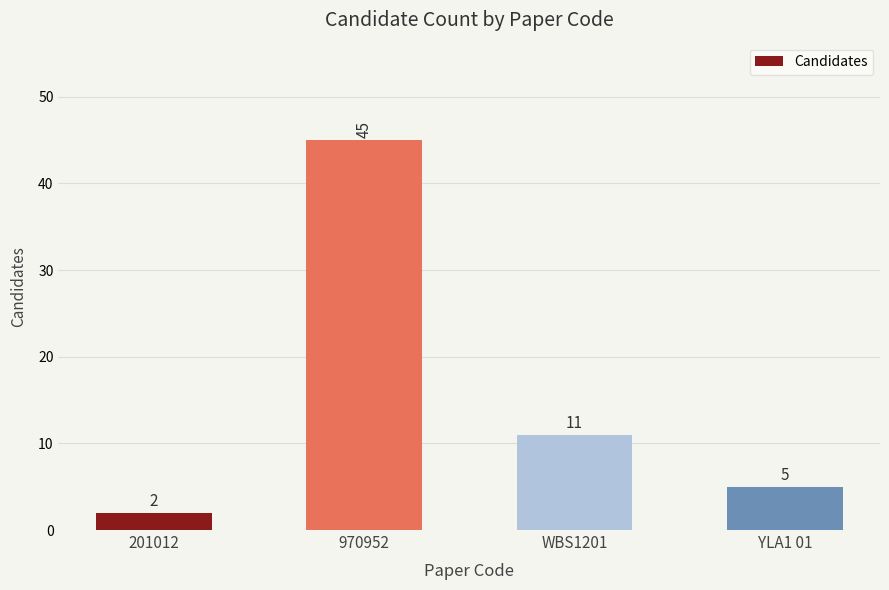

What is the average value?

16